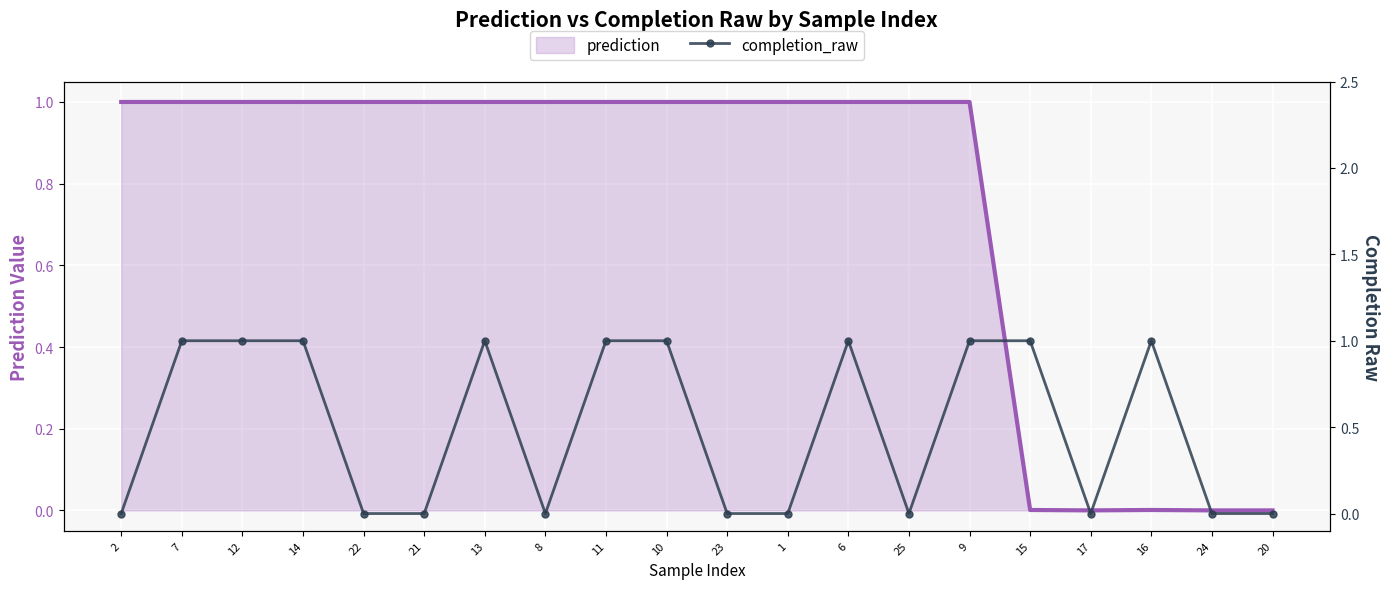

What is the value of the completion_raw point at the 7th from the left?

1.0